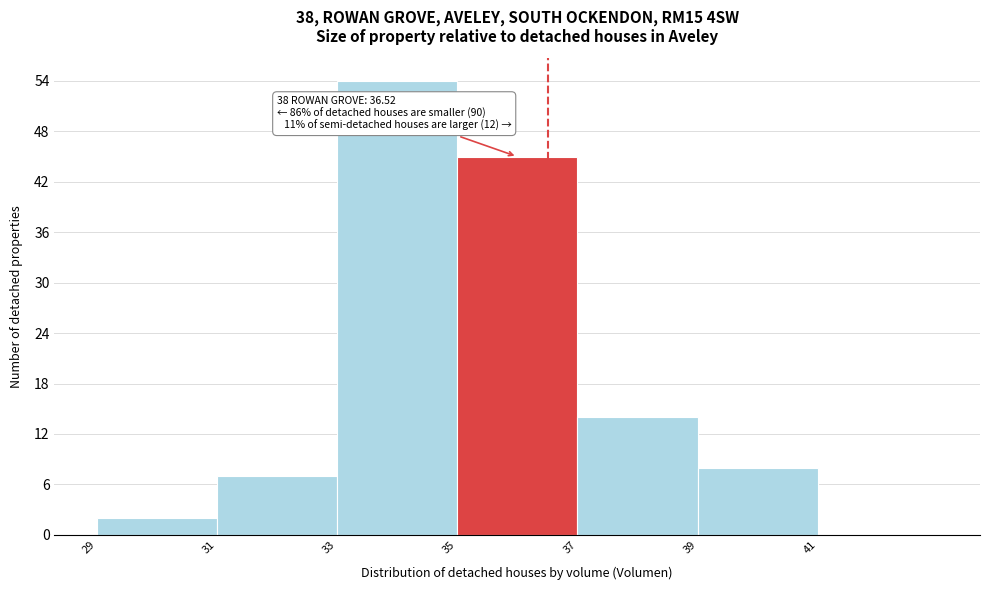

Over which range of the x-axis is the bar tallest?

33 to 35